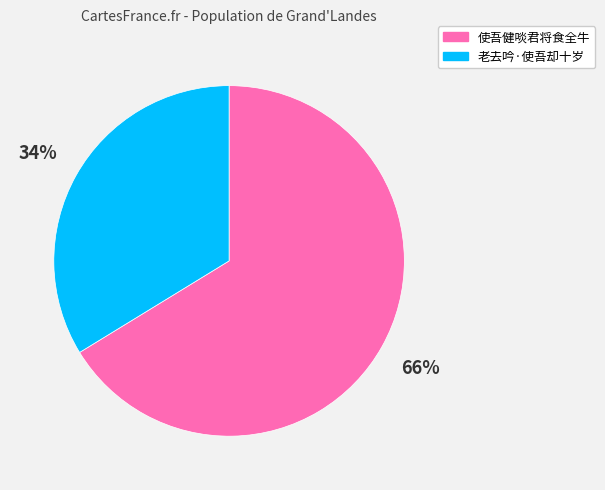

Is it true that 使吾健啖君将食全牛 is 73% of the pie?

False